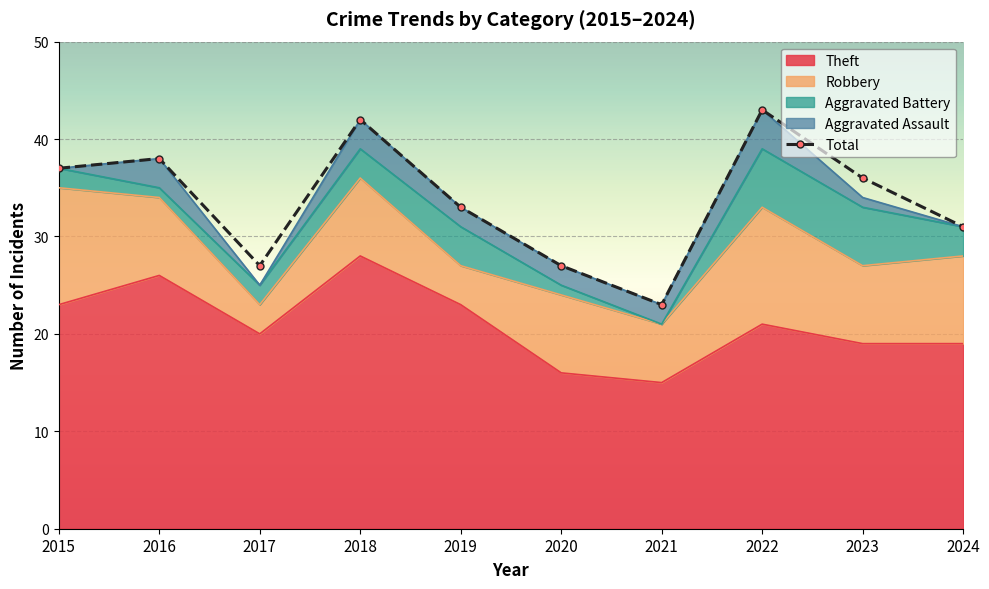

What value does the data have at 2018, to the nearest 5?

40